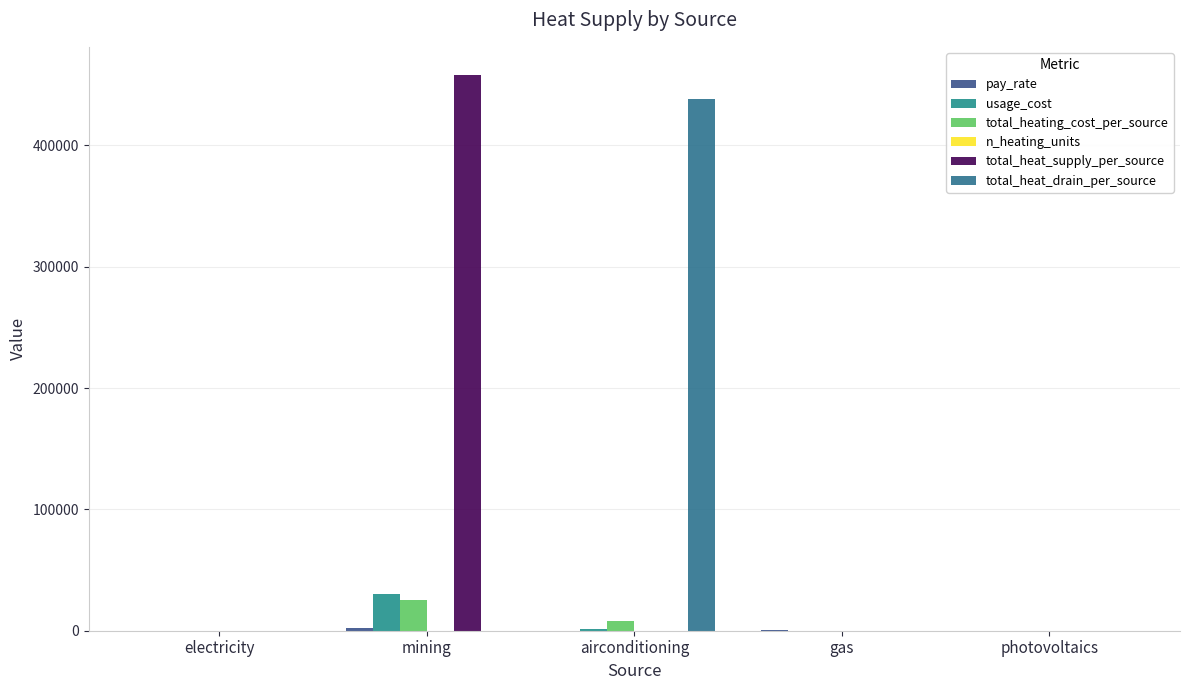

How many values in the total_heat_drain_per_source series exceed 0?

1